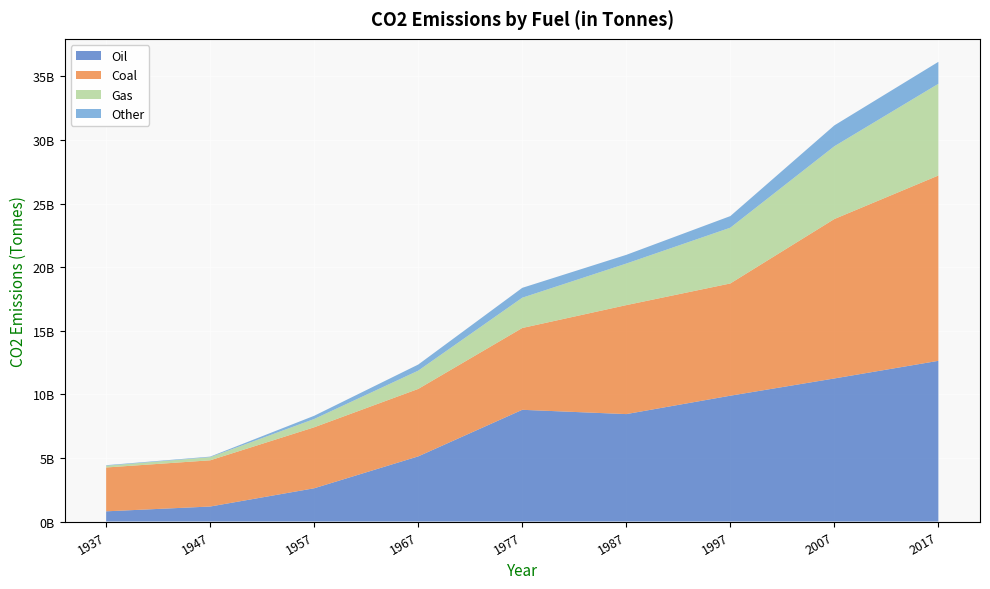

Reading right to left, what are all the values shown in this chart?

Oil: 12639227448	11252144000	9896464000	8449184000	8786272000	5123872000	2616096000	1179808000	802416000
Coal: 14574317358	12538208000	8826576000	8570096000	6433984000	5305472000	4796176000	3634688000	3447824000
Gas: 7213470278	5723168000	4385808000	3268288000	2381600000	1436288000	652192000	245488000	139232000
Other: 1726246561	1641472000	912336000	685168000	776768000	479984000	252816000	43968000	40304000